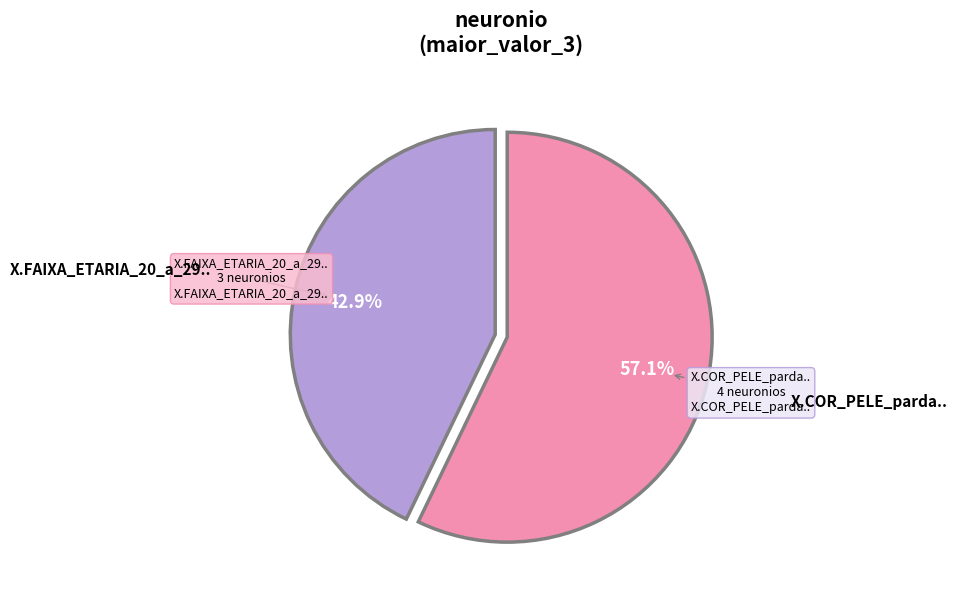

Is there any slice that represents more than half of the pie?

Yes